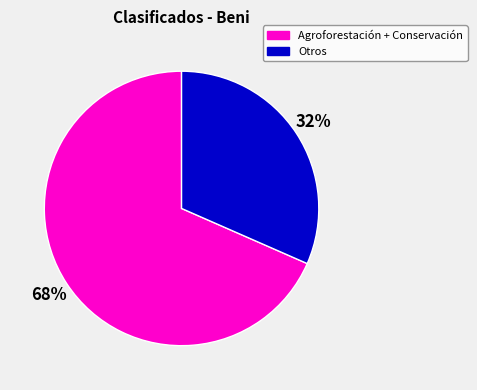

To the nearest percent, what is the average slice percentage?

50%